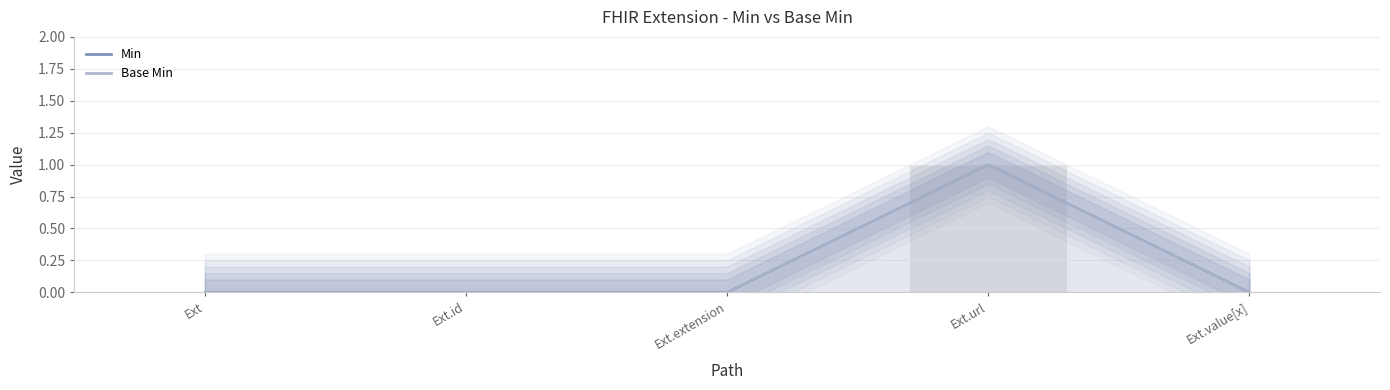

What is the difference between the values at Ext.value[x] and Ext.url?

1